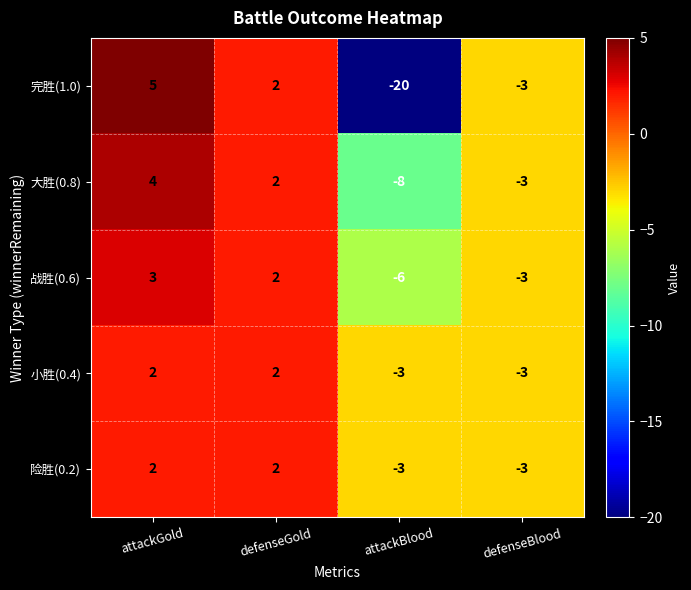

What is the greatest value displayed?

5